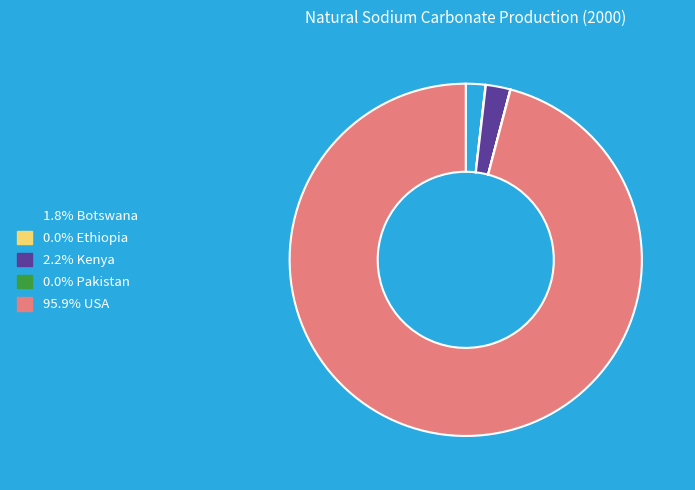

Does any single category account for the majority?

Yes